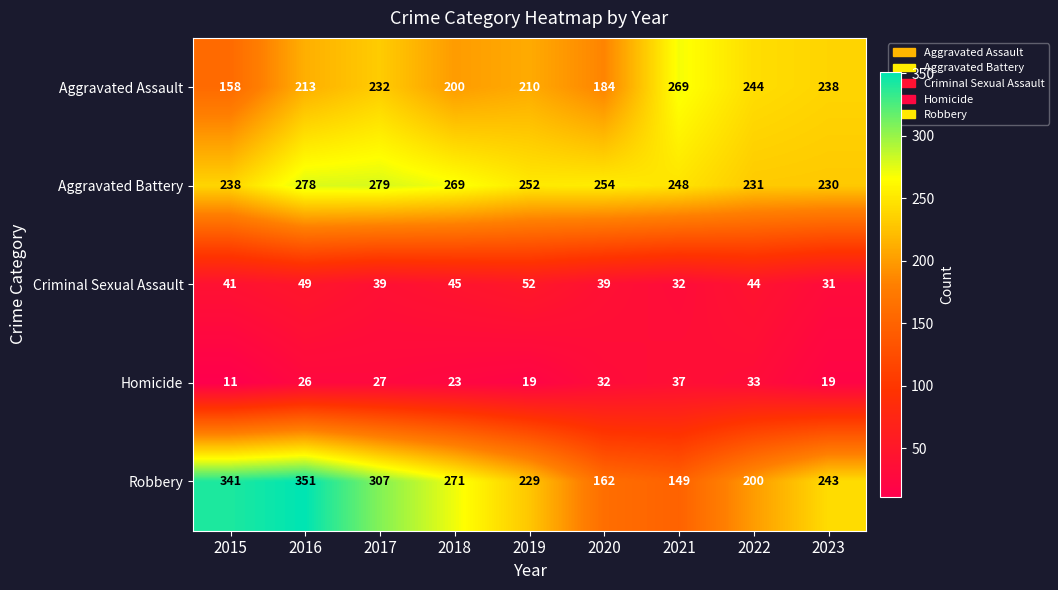

What is the sum of all Robbery values?

2253